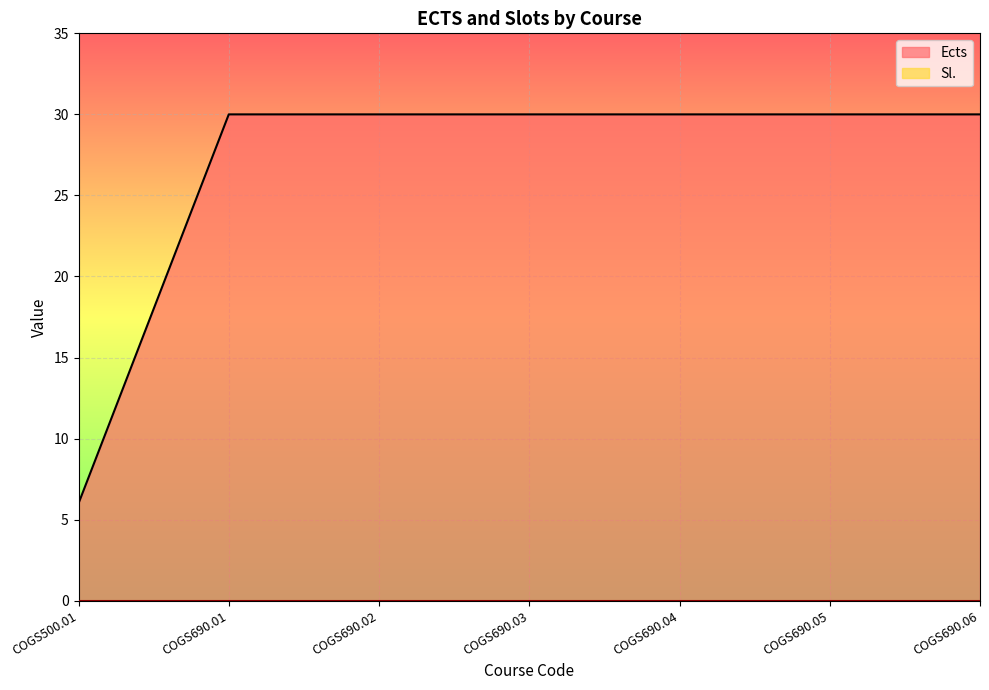

What is the value of the 1st point from the left?

6